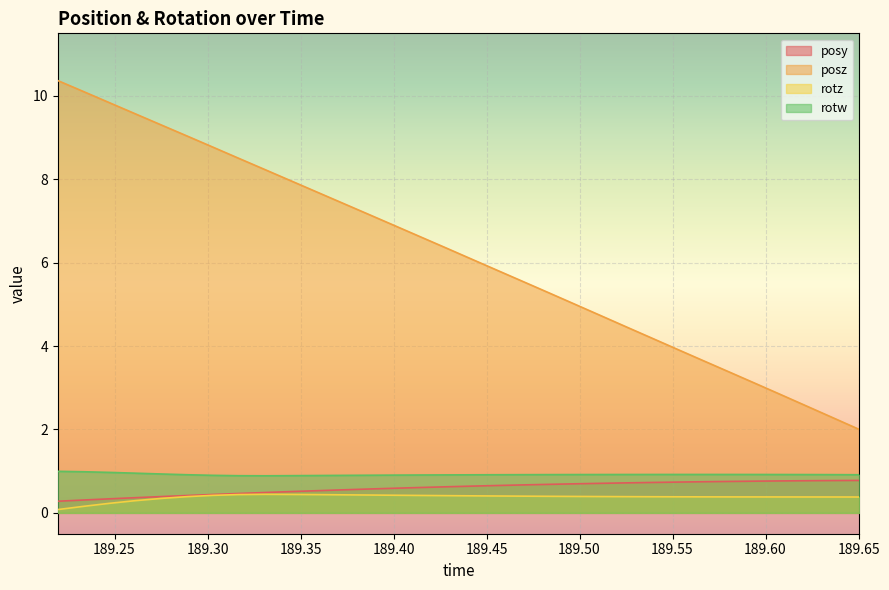

How many interior local valleys does the rotw series have?

1